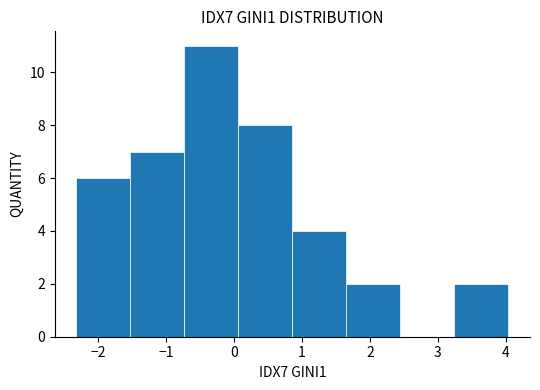

Reading left to right, transcribe this chart: for each bar, give the range it covers on the x-axis and its height. Neither the bar edges nor the heights are printed on the chart, so give them approximately, as read against the axes.

-2.3 to -1.5: 6
-1.5 to -0.7: 7
-0.7 to 0.1: 11
0.1 to 0.9: 8
0.9 to 1.7: 4
1.7 to 2.4: 2
2.4 to 3.2: 0
3.2 to 4.0: 2